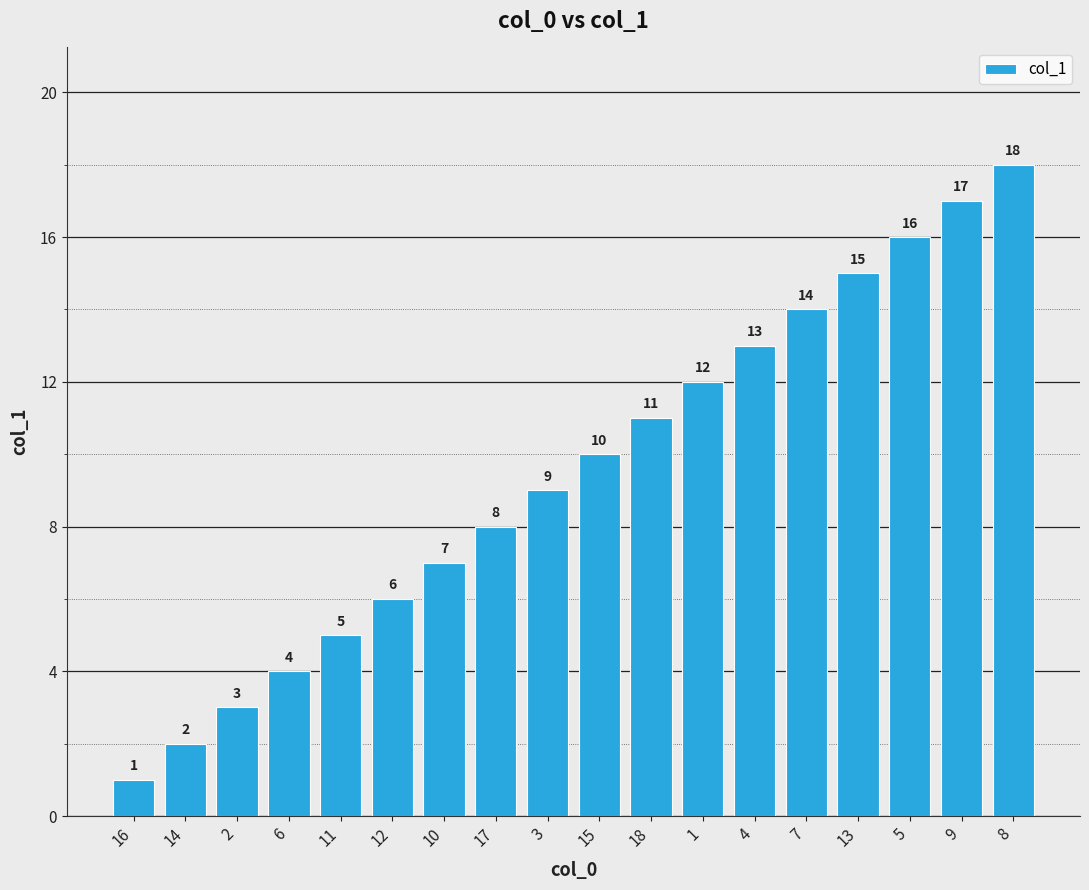

Between 6 and 5, which is larger?

5